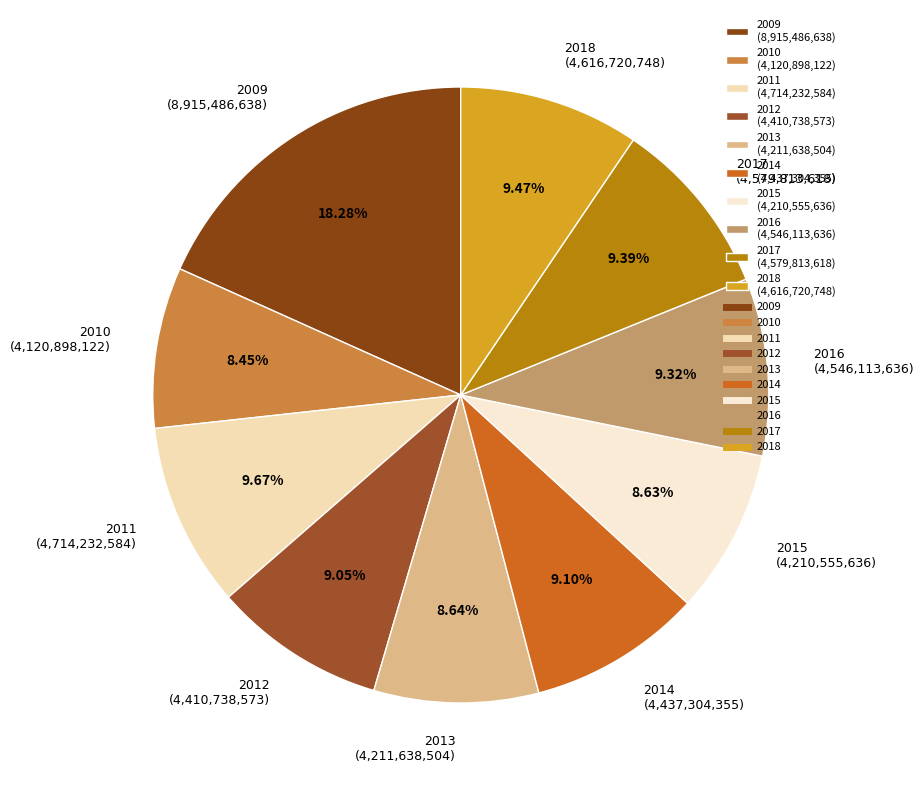

What portion of the pie excludes 2015?

91.4%